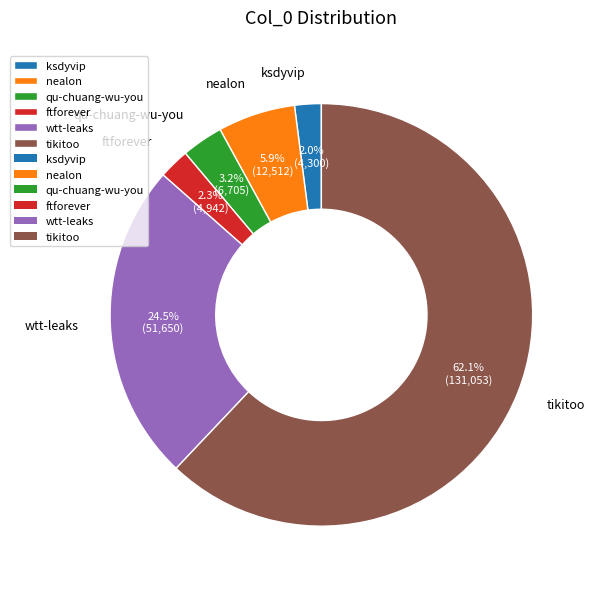

Count the number of slices in the pie.

6